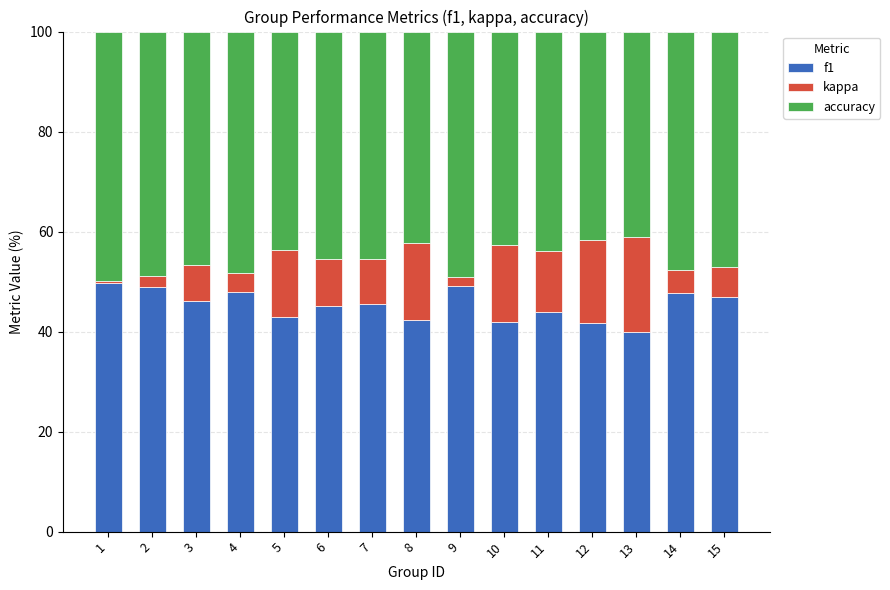

Where is f1 nearest to the value 44?

11